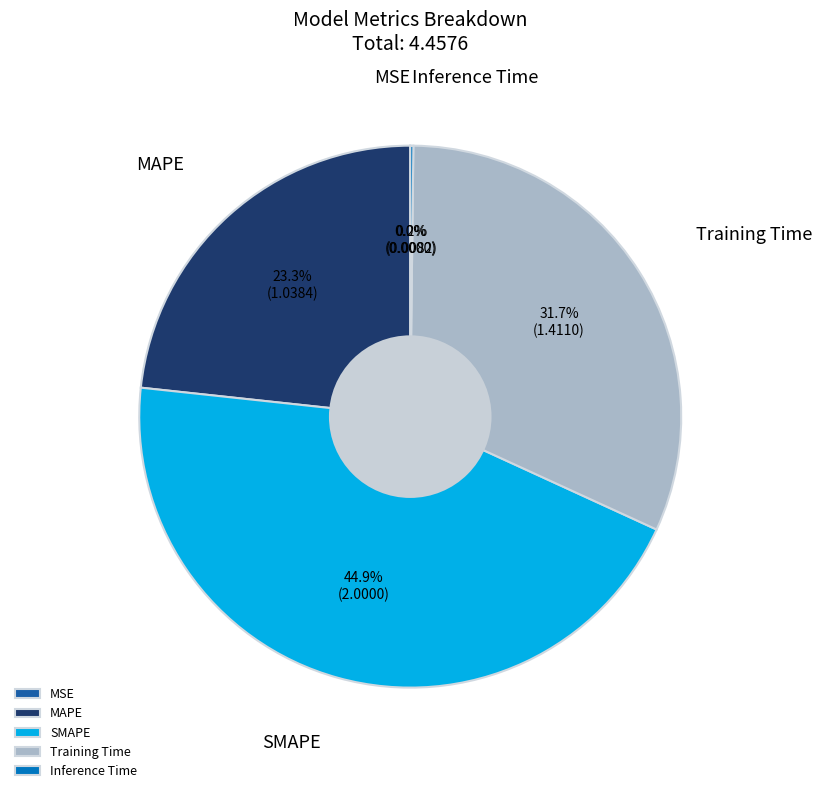

What percentage is NOT represented by Training Time?

68.3%